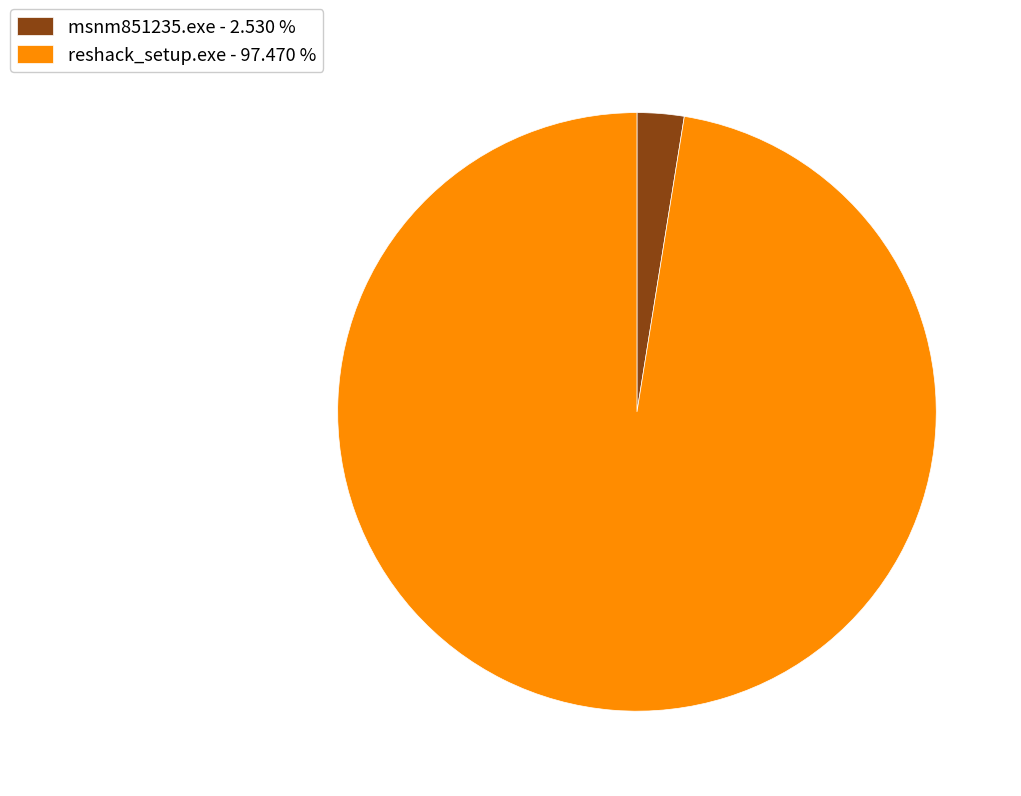

Is msnm851235.exe - 2.530 % the majority of the pie?

No